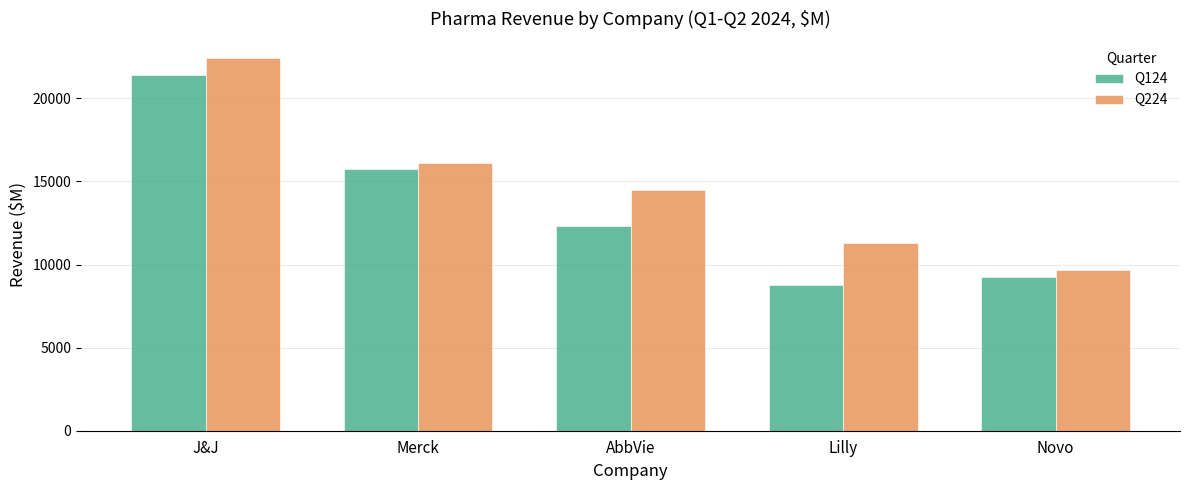

Is the value of Q124 at Lilly greater than the value of Q224 at AbbVie?

No